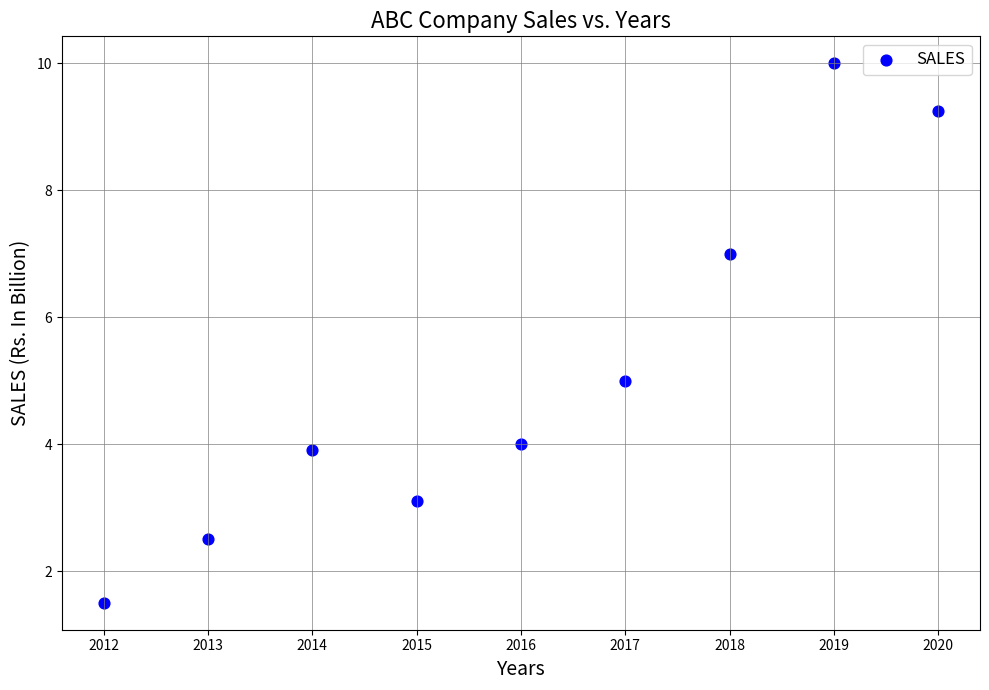

What is the range of X values (max minus min)?

8.0